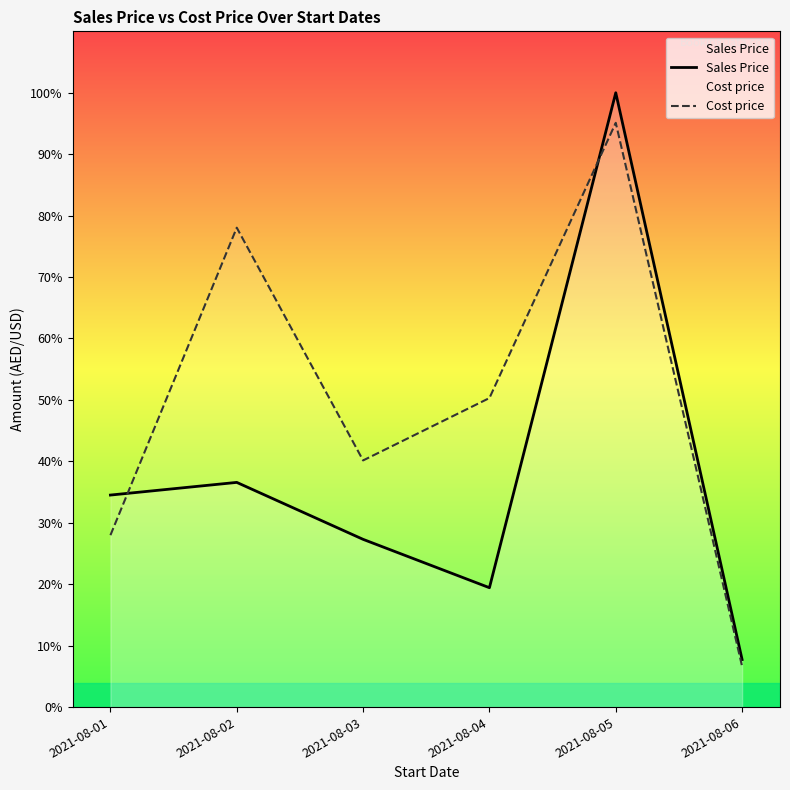

How many interior local valleys does the Sales Price series have?

1